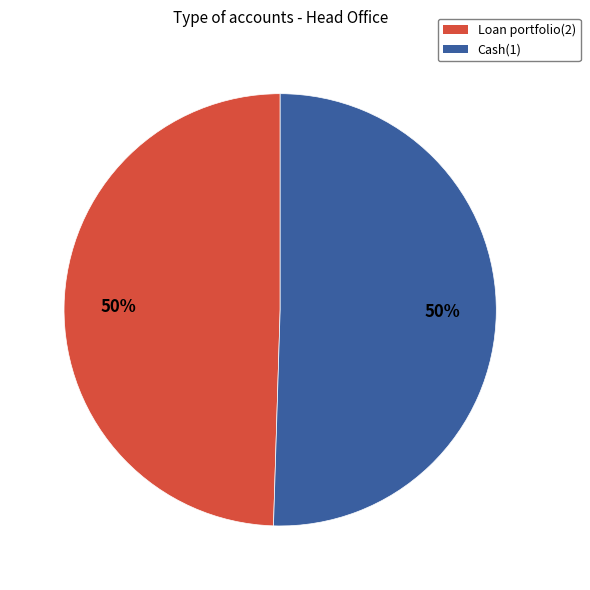

True or false: Loan portfolio(2) accounts for 57% of the total.

False